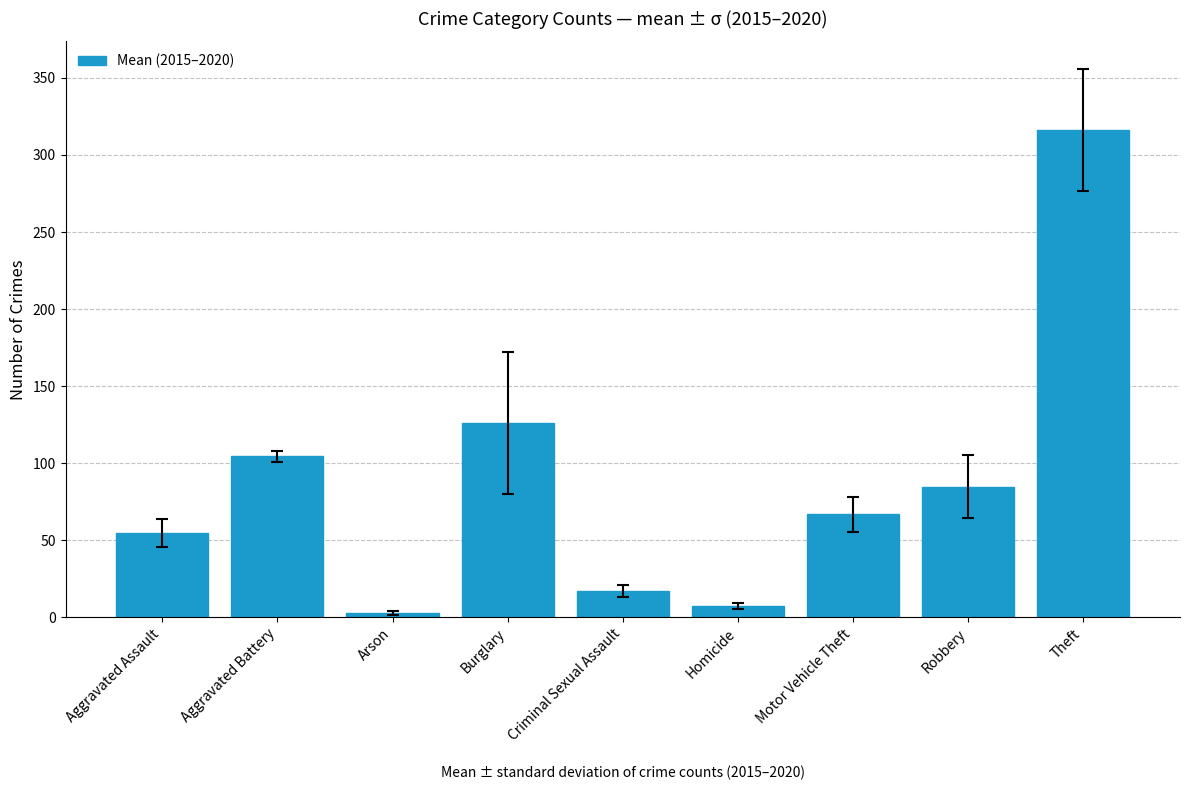

How many data points does each series have?

9